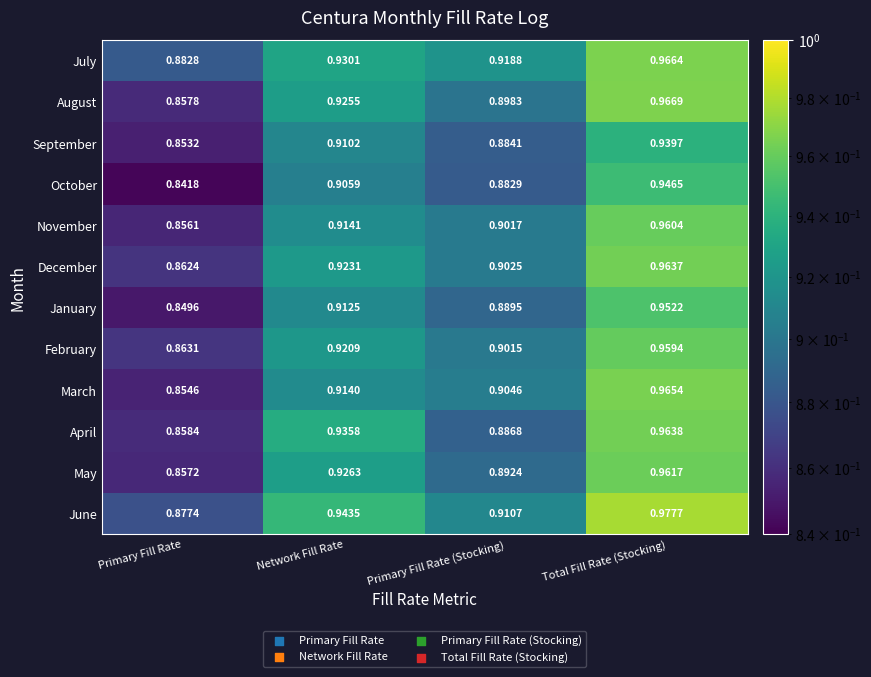

At which category is the sum across all series the highest?

Total Fill Rate (Stocking)